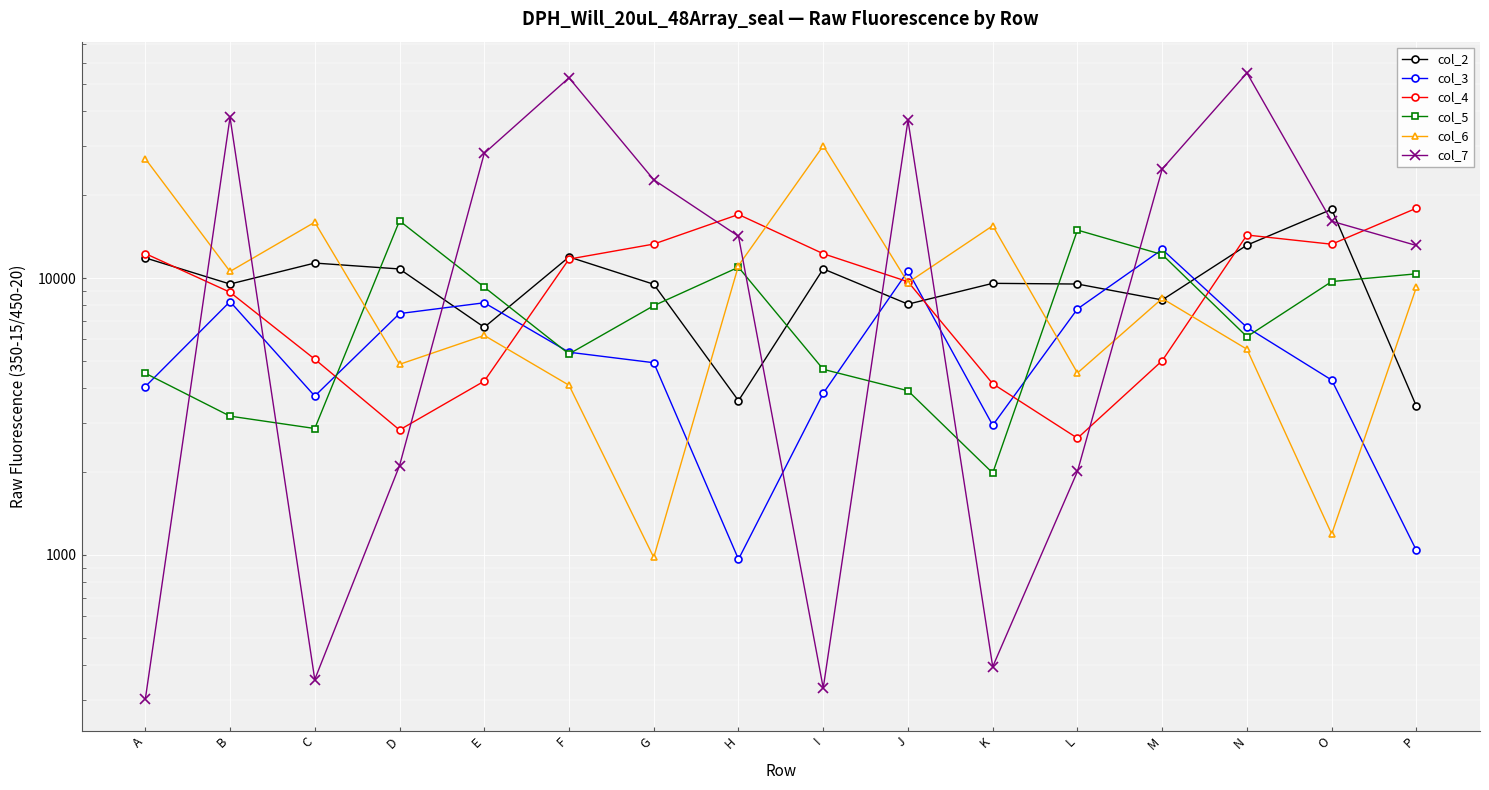

Between E and G, which series saw the biggest shift?

col_4